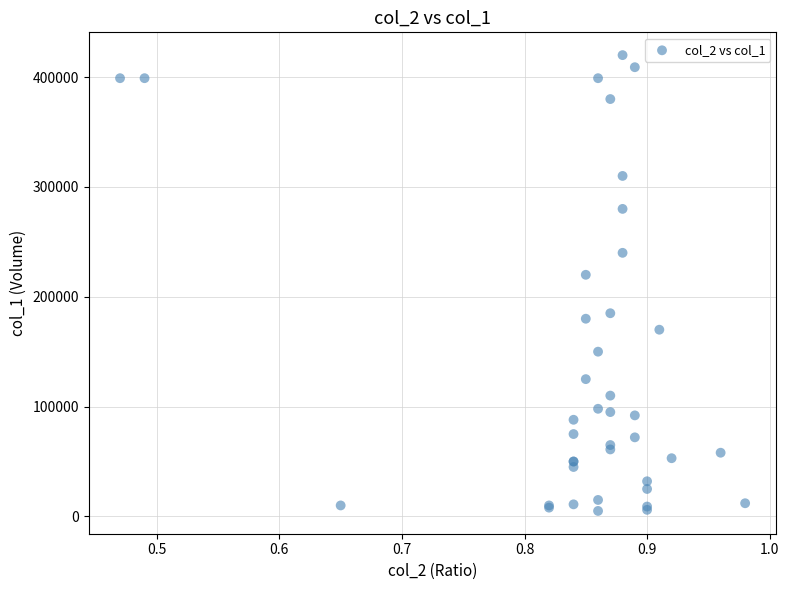

What Y value in the scatter plot is closest to 212500?

220000